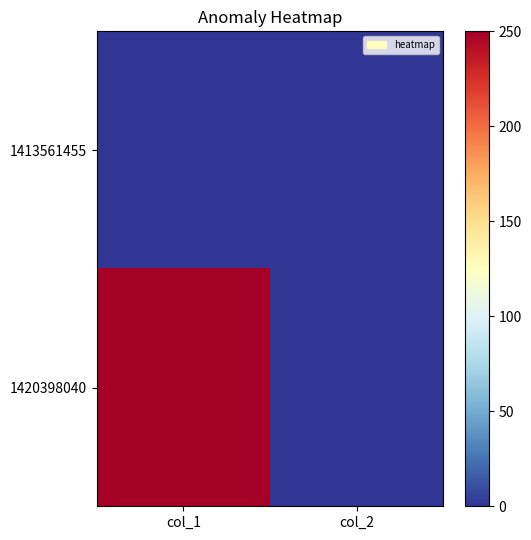

Between col_1 and col_2, which series saw the biggest shift?

1420398040